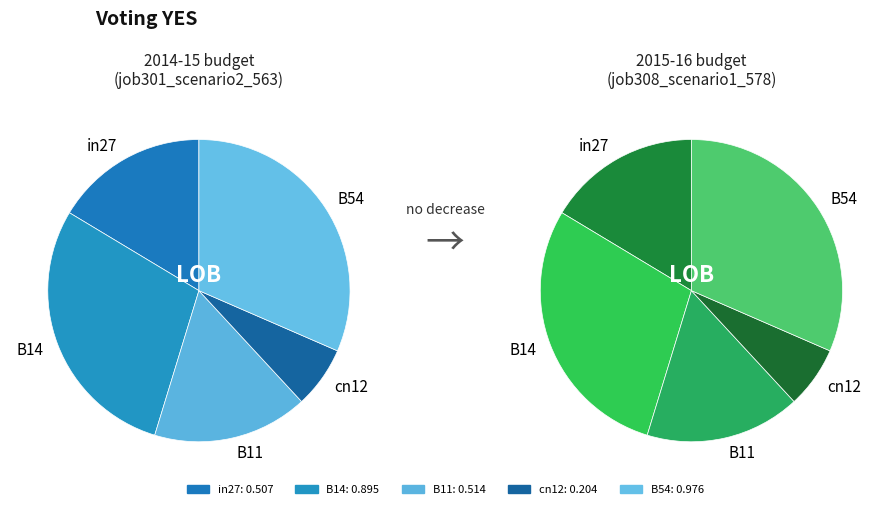

To the nearest percent, what percentage of the pie is in27?

16%